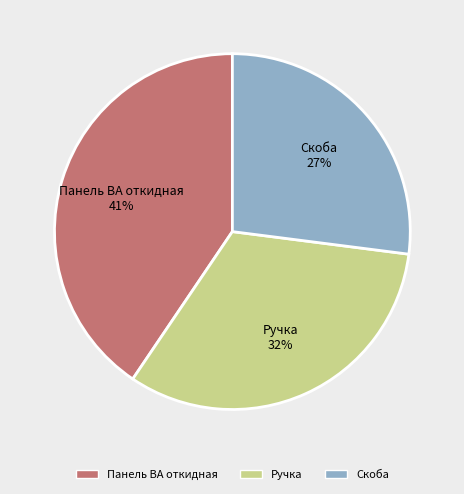

What is the smallest slice in the pie chart?

Скоба